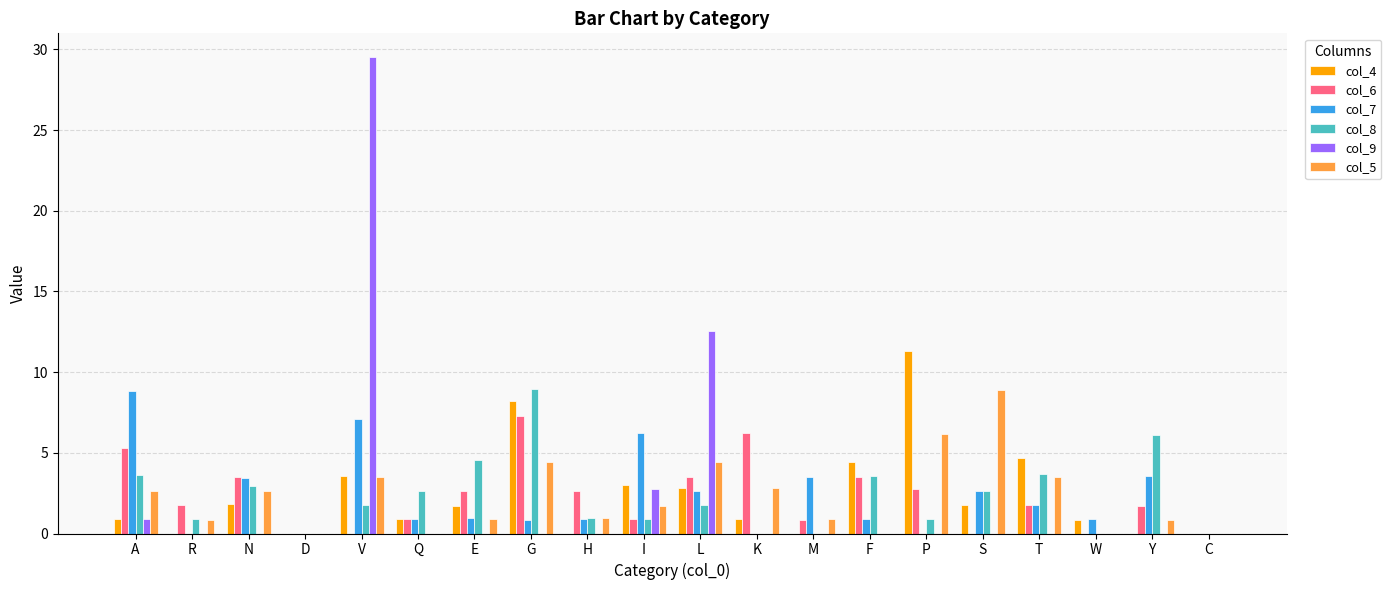

Are the bars grouped side by side (vs. stacked)?

Yes